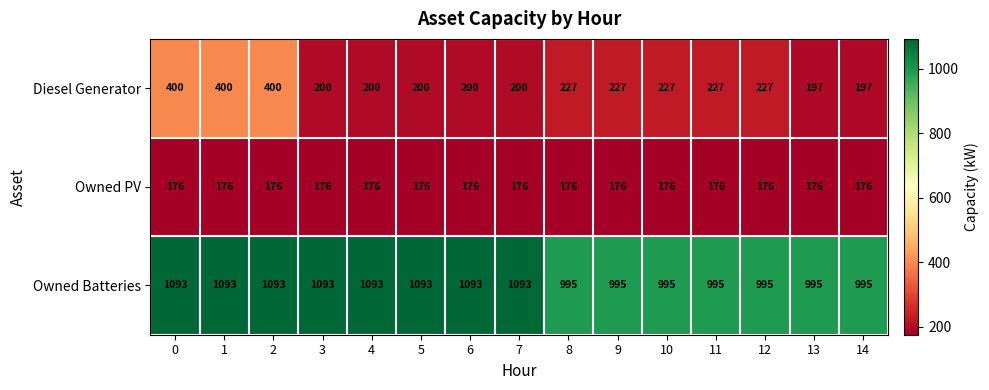

How many distinct data groups are displayed?

3